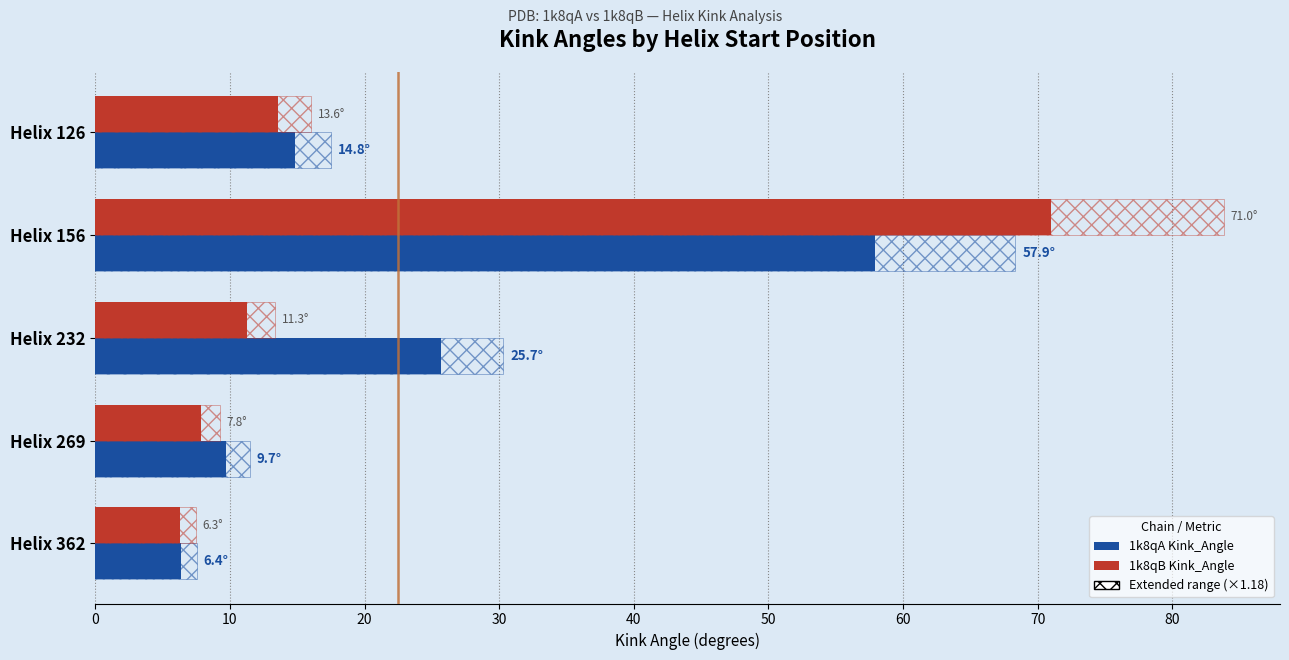

What is the sum of the 1k8qB Kink_Angle values at Helix 126 and Helix 232?

24.9